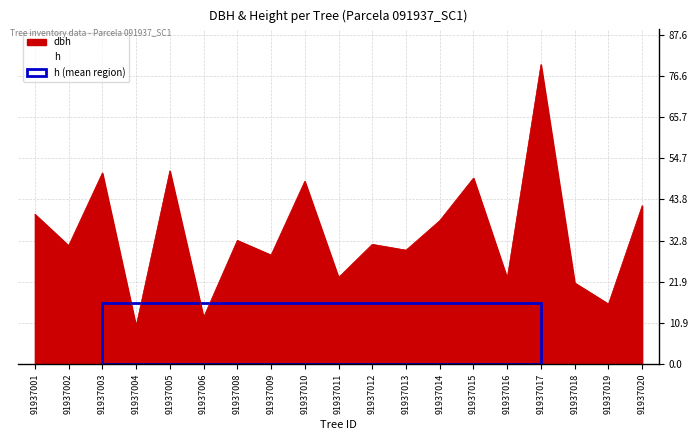

Reading right to left, what are all the values shown in this chart?

42.1	16.0	21.6	79.6	22.9	49.5	38.1	30.3	31.9	23.1	48.6	29.0	32.9	12.4	51.4	10.1	50.8	31.5	39.9